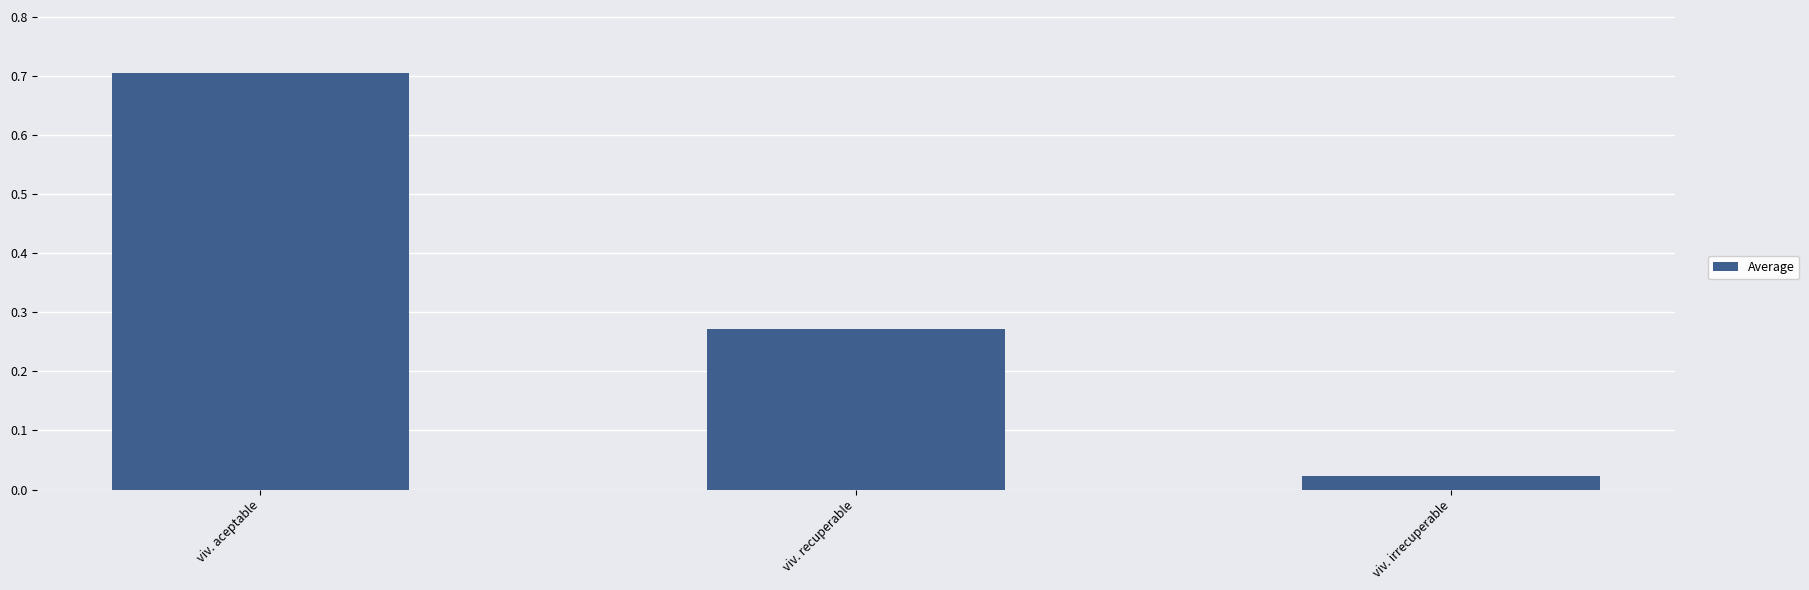

Which label corresponds to the largest value in the chart?

viv. aceptable